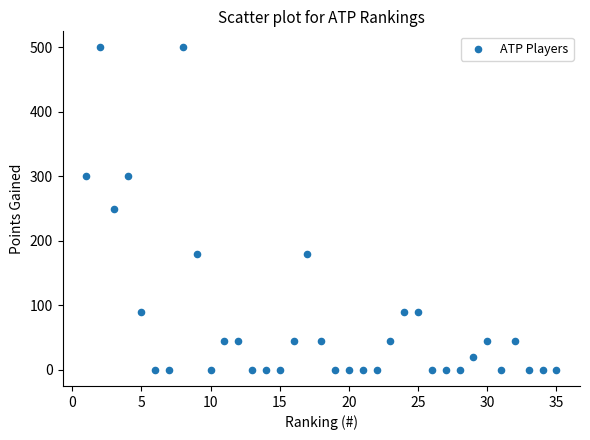

What is the range of X values (max minus min)?

34